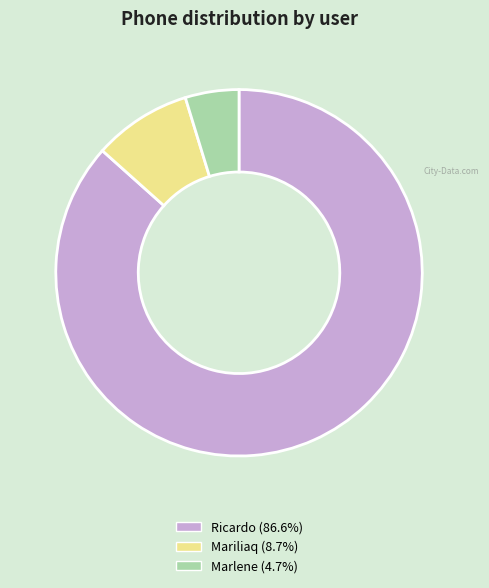

Is the sum of Ricardo and Marlene greater than half?

Yes